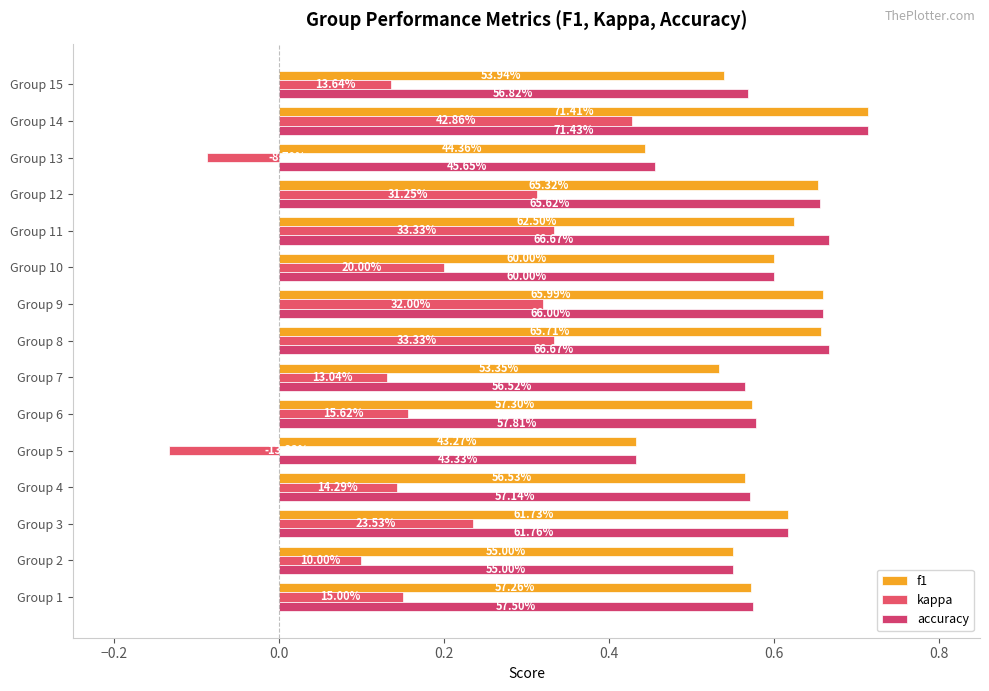

What is the minimum value shown in the chart?

-0.1